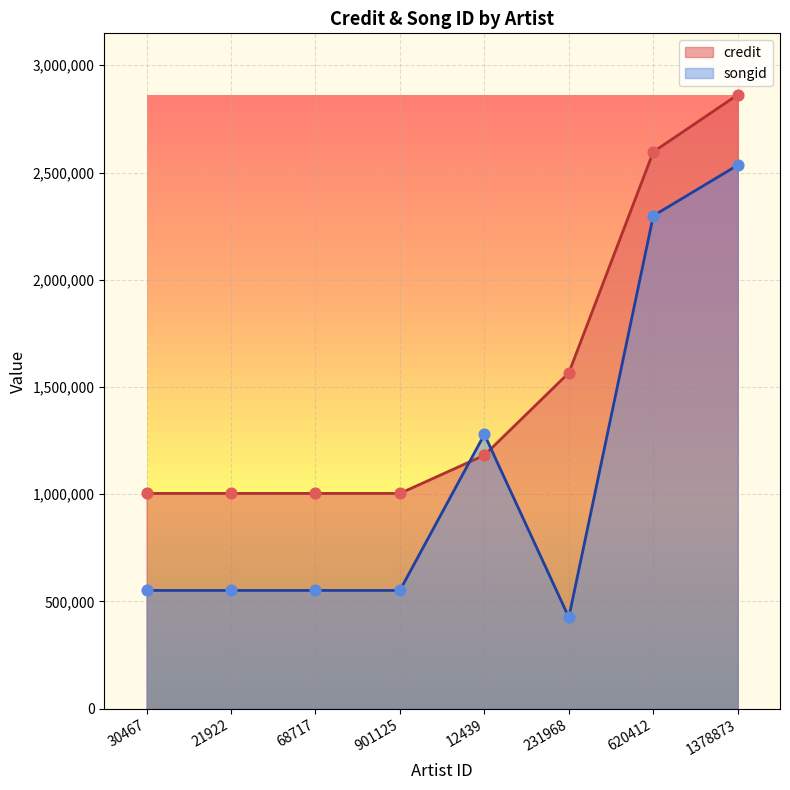

Which series reaches the maximum Y coordinate?

credit